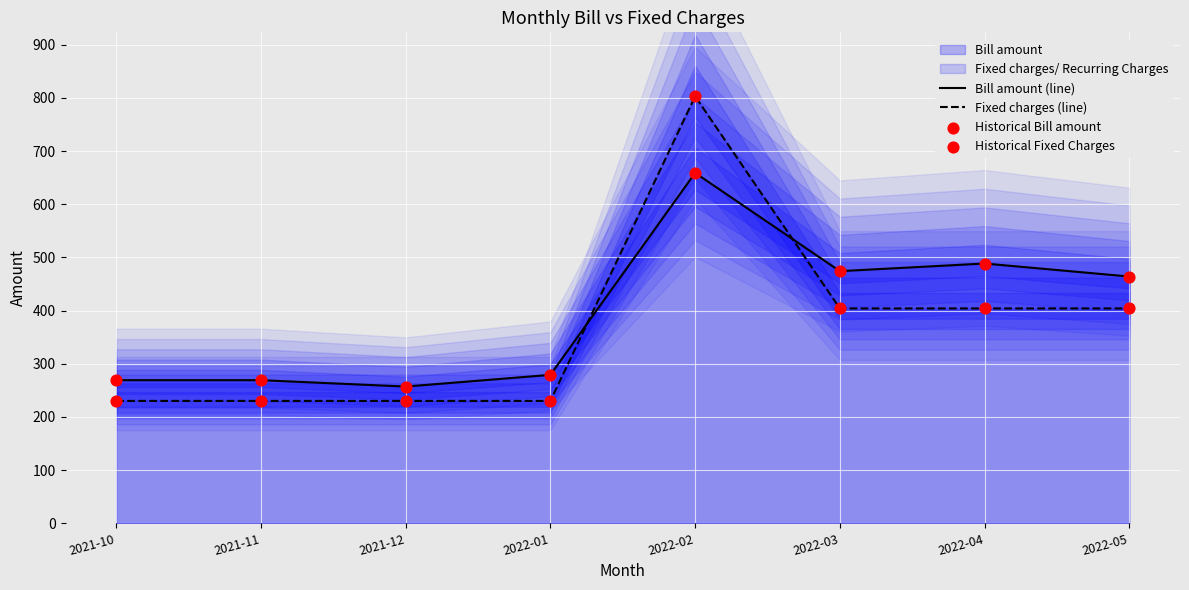

At how many categories does at least one series exceed 394?

4